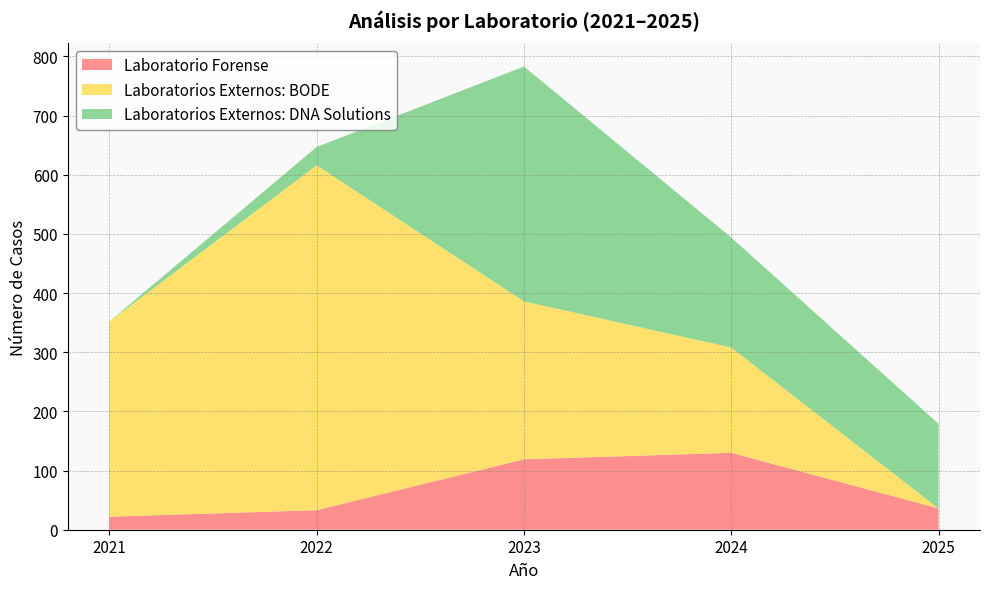

What is the sum of the Laboratorios Externos: BODE values at 2024 and 2022?

761